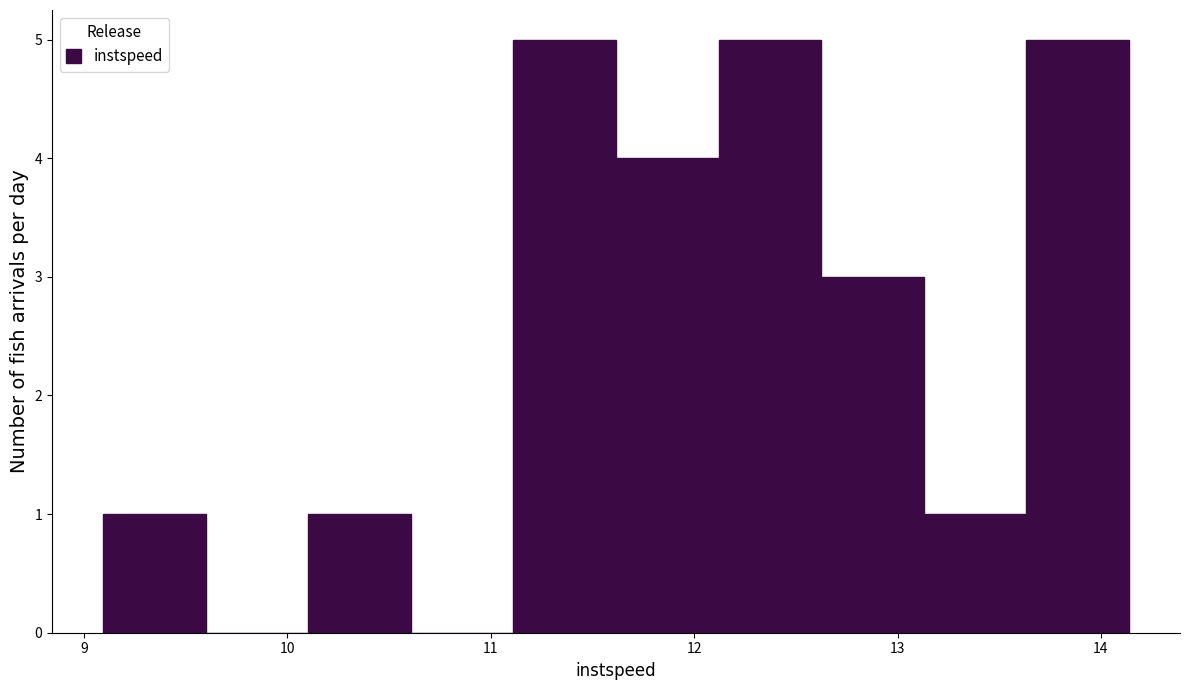

Reading left to right, list every bar in this chart as the range it spans on the x-axis followed by its height. Neither the bar edges nor the heights are printed on the chart, so give them approximately, as read against the axes.

9.1 to 9.6: 1
9.6 to 10.1: 0
10.1 to 10.6: 1
10.6 to 11.1: 0
11.1 to 11.6: 5
11.6 to 12.1: 4
12.1 to 12.6: 5
12.6 to 13.1: 3
13.1 to 13.6: 1
13.6 to 14.1: 5